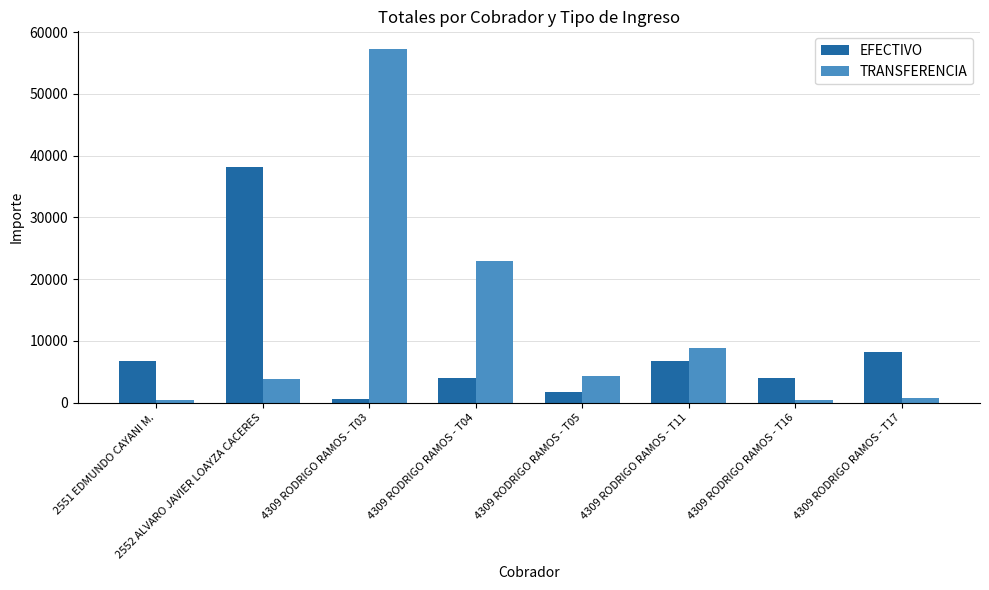

At which label does EFECTIVO first exceed 6657?

2551 EDMUNDO CAYANI M.